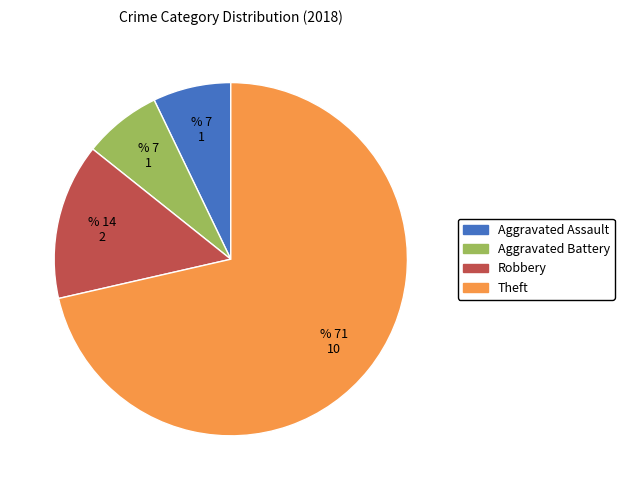

Do Aggravated Battery and Aggravated Assault together represent more than half of the pie?

No